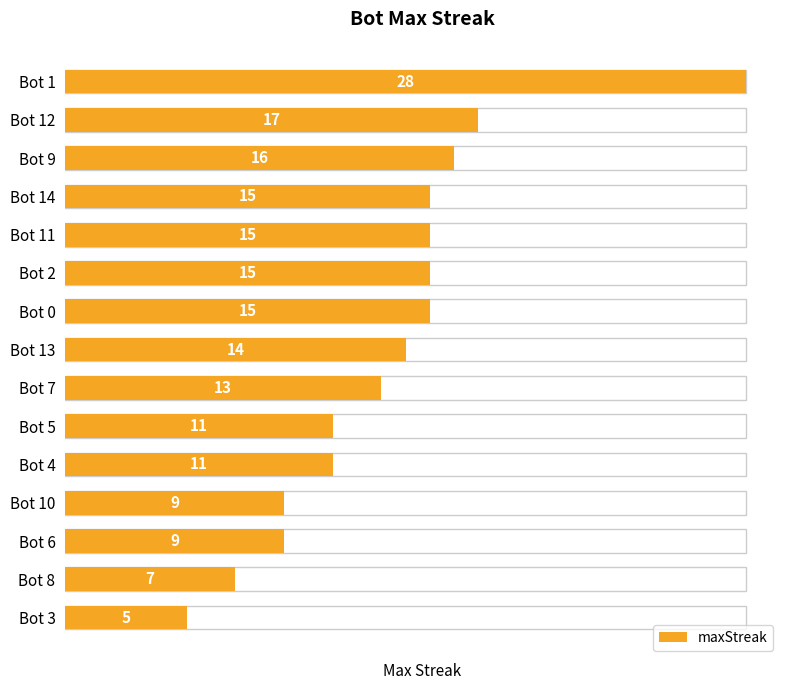

Reading left to right, what are all the values shown in this chart?

28	17	16	15	15	15	15	14	13	11	11	9	9	7	5